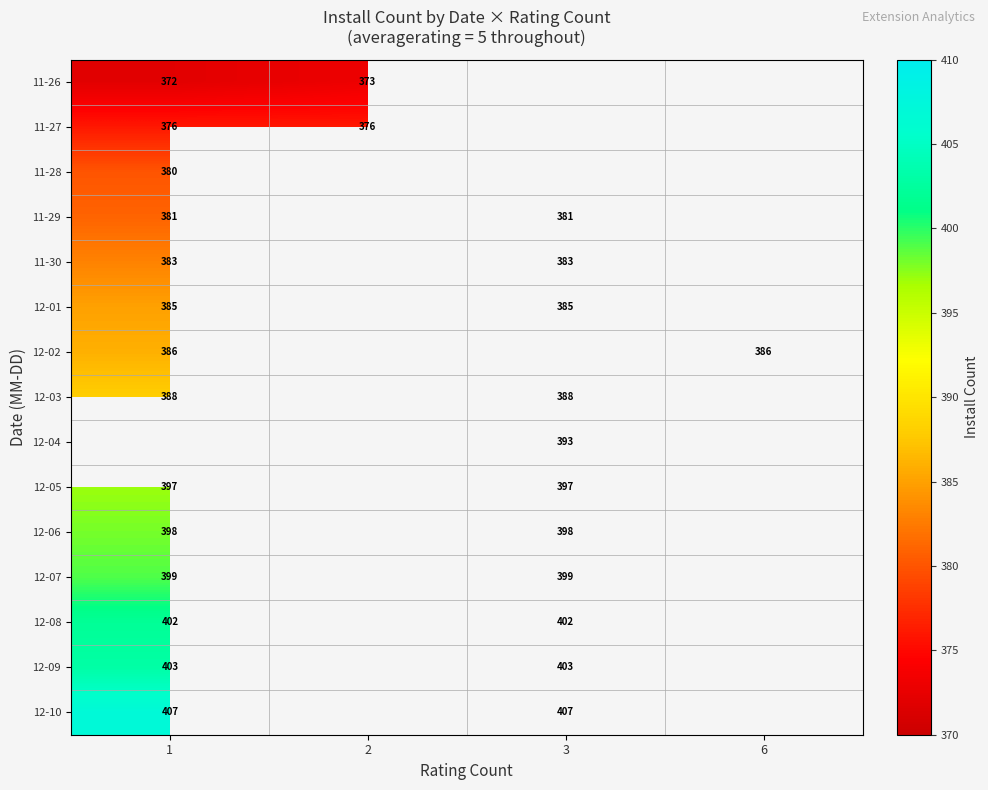

Is the value of 11-27 at 2 greater than the value of 12-07 at 1?

No